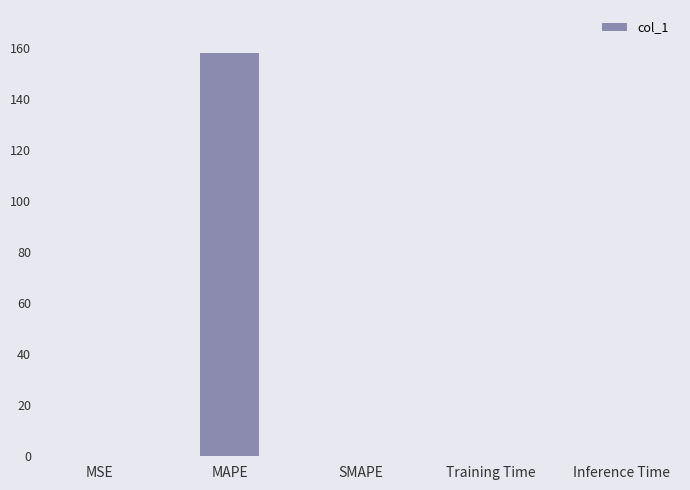

How many series are shown in this chart?

1